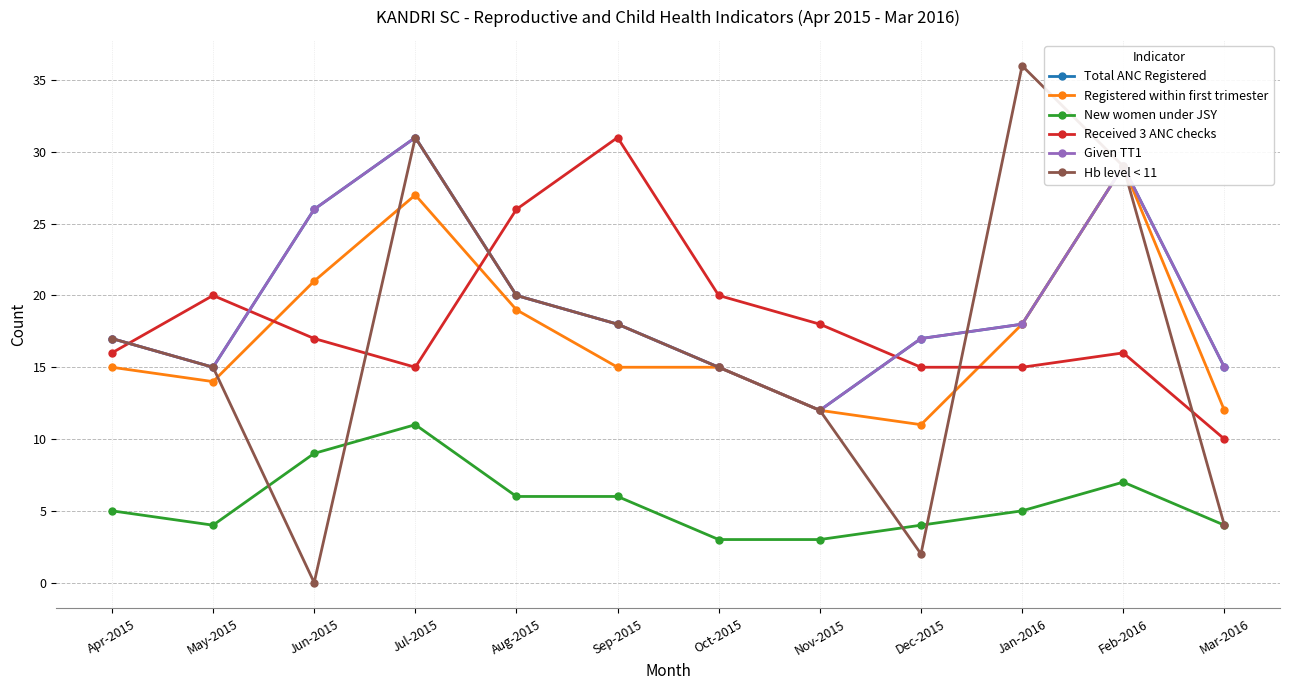

Which series has the largest total across all categories?

Total ANC Registered